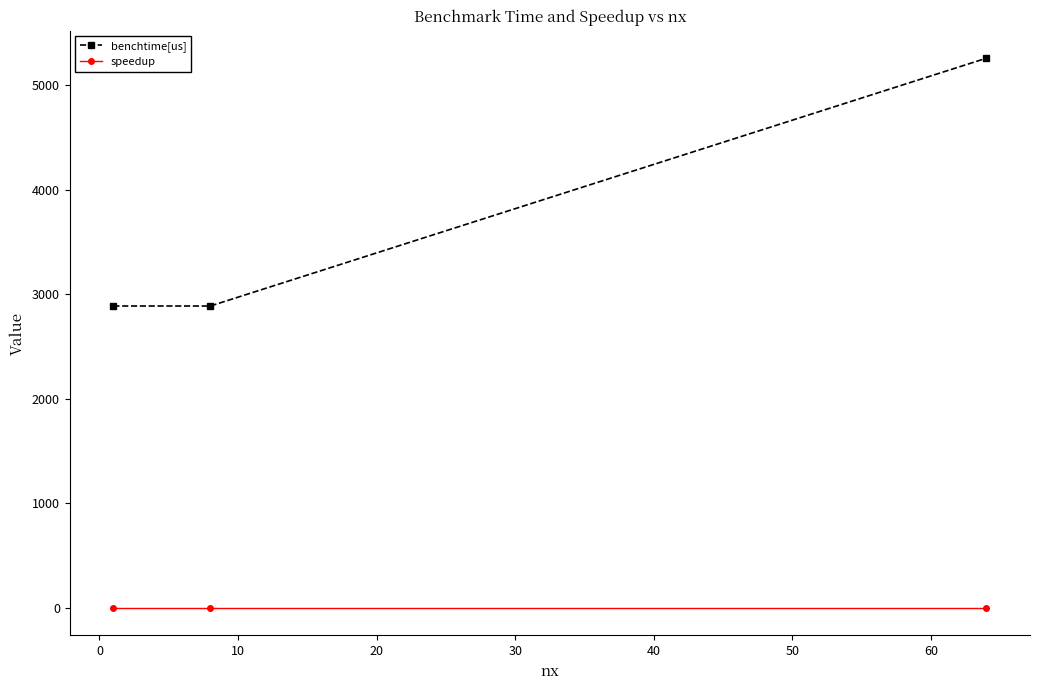

What is the greatest value displayed?

5255.6